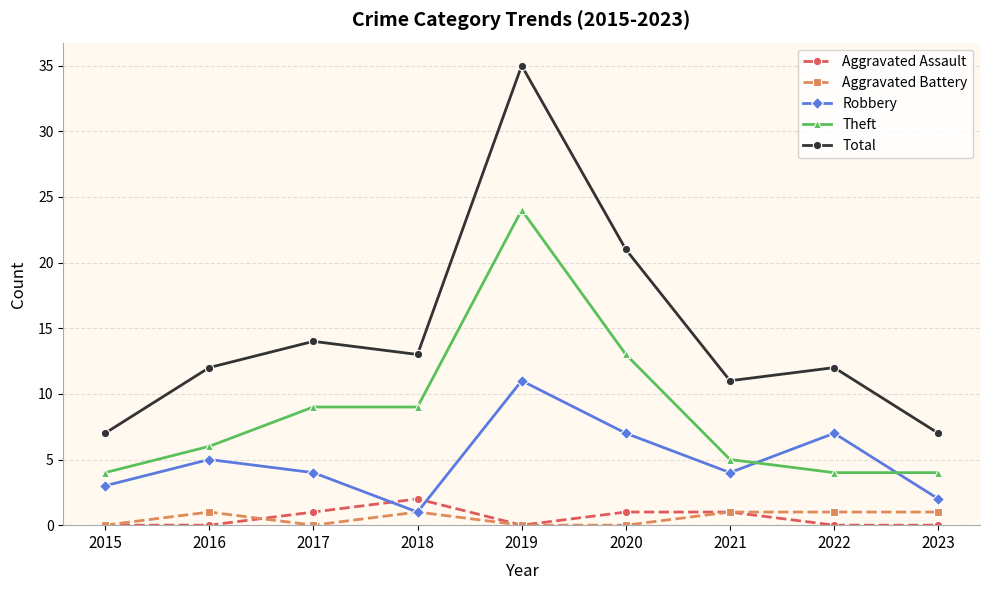

How many lines are shown in the chart?

5